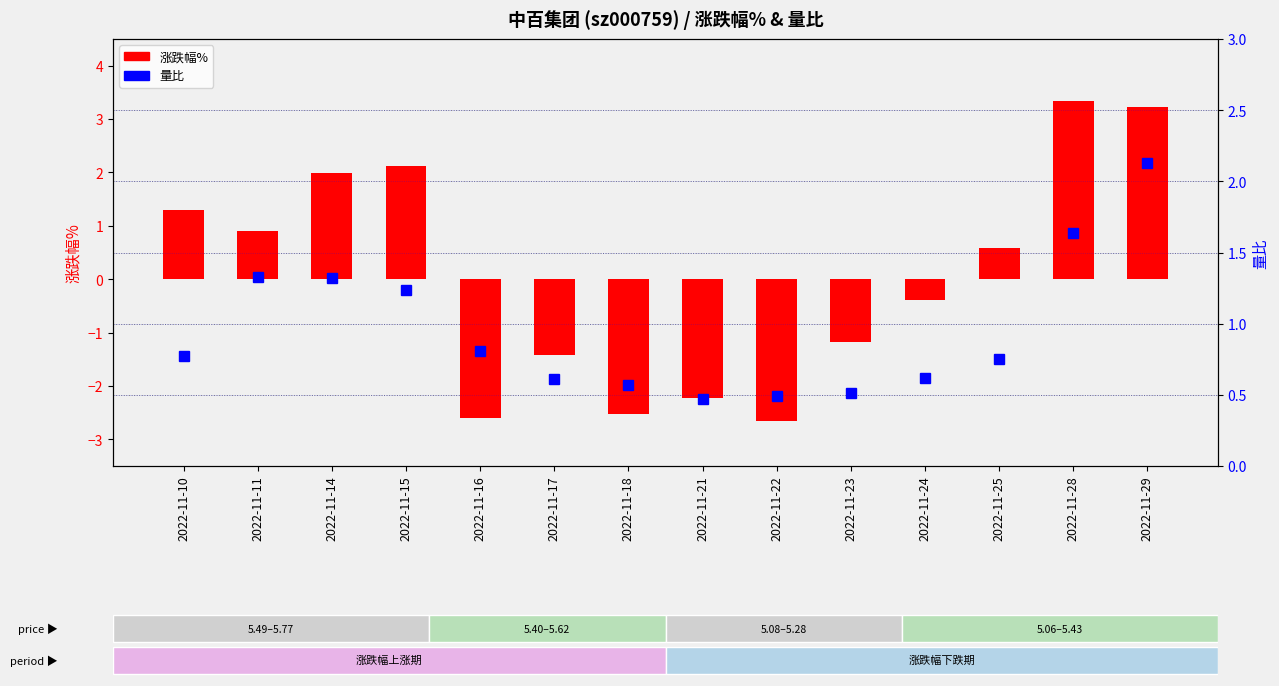

Reading right to left, what are all the values shown in this chart?

涨跌幅%: 2022-11-29=3.2	2022-11-28=3.3	2022-11-25=0.6	2022-11-24=-0.4	2022-11-23=-1.2	2022-11-22=-2.6	2022-11-21=-2.2	2022-11-18=-2.5	2022-11-17=-1.4	2022-11-16=-2.6	2022-11-15=2.1	2022-11-14=2.0	2022-11-11=0.9	2022-11-10=1.3
量比: 2022-11-29=2.1	2022-11-28=1.6	2022-11-25=0.8	2022-11-24=0.6	2022-11-23=0.5	2022-11-22=0.5	2022-11-21=0.5	2022-11-18=0.6	2022-11-17=0.6	2022-11-16=0.8	2022-11-15=1.2	2022-11-14=1.3	2022-11-11=1.3	2022-11-10=0.8